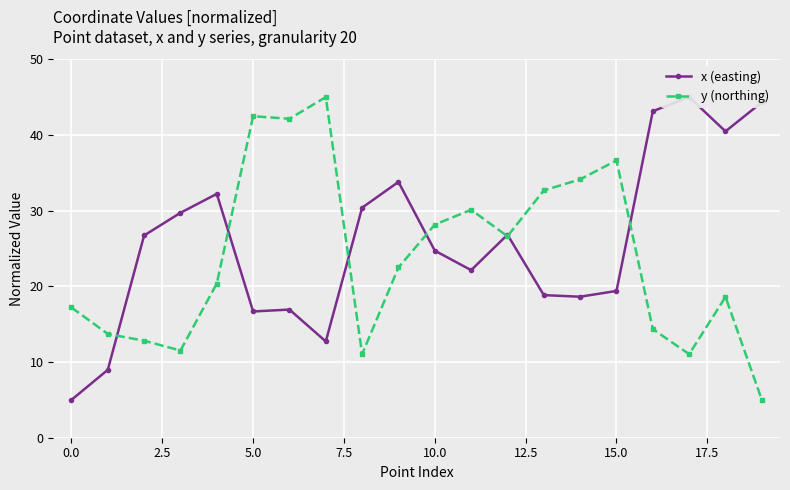

Which series has the largest range (max minus min)?

x (easting)